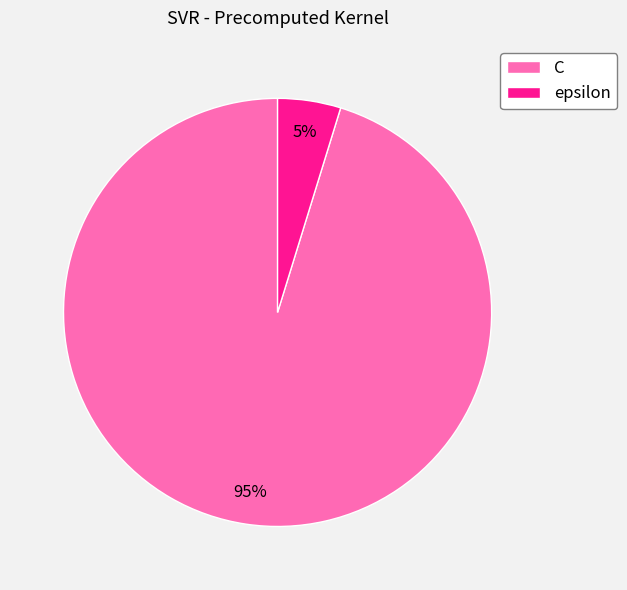

Which has a higher value, C or epsilon?

C